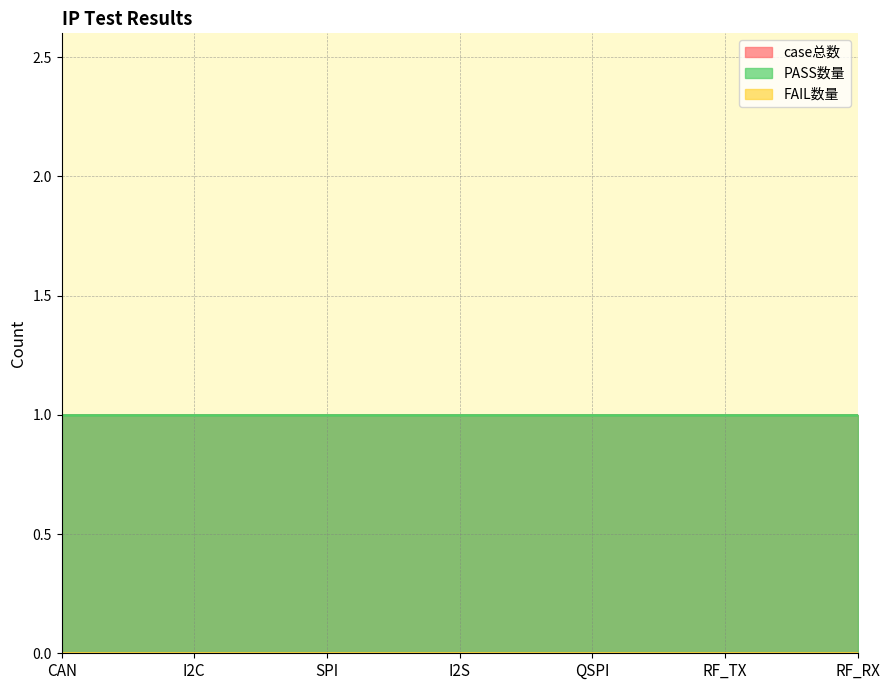

What is the maximum value shown in the chart?

1